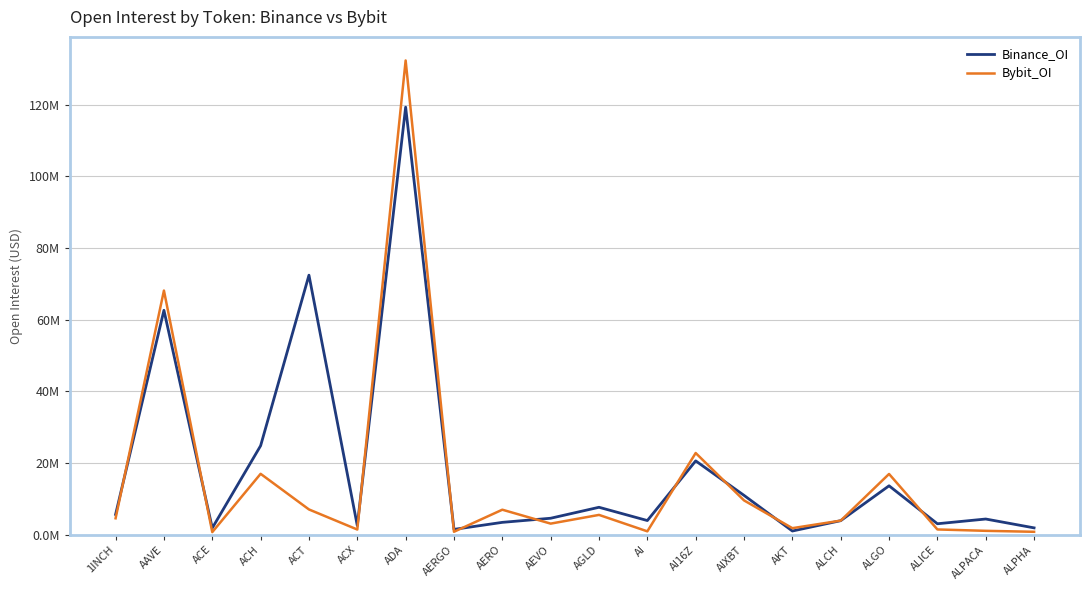

Rank the series at ALGO from lowest to highest value.

Binance_OI, Bybit_OI